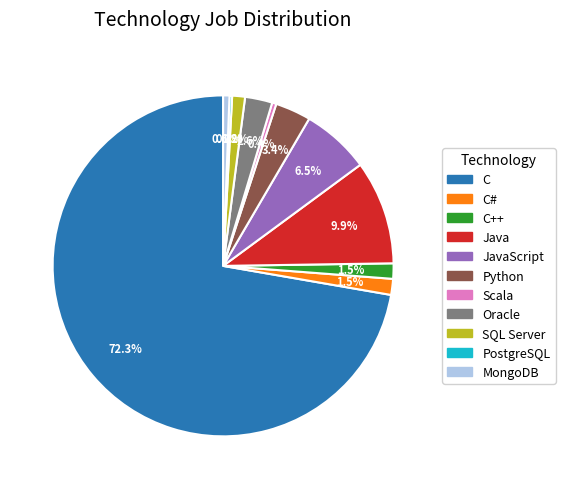

Which has a higher value, C# or Python?

Python